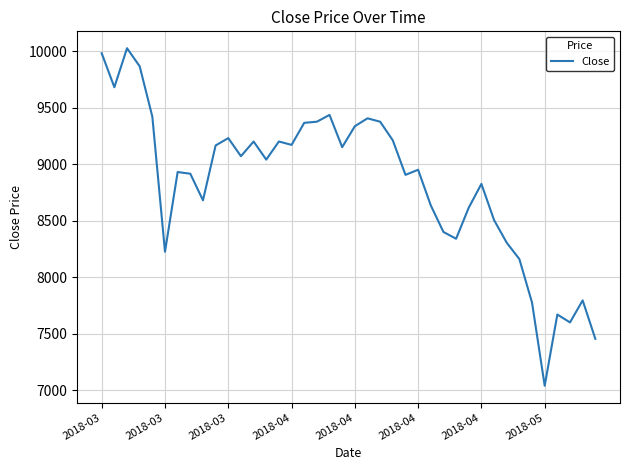

What is the smallest value displayed?

7040